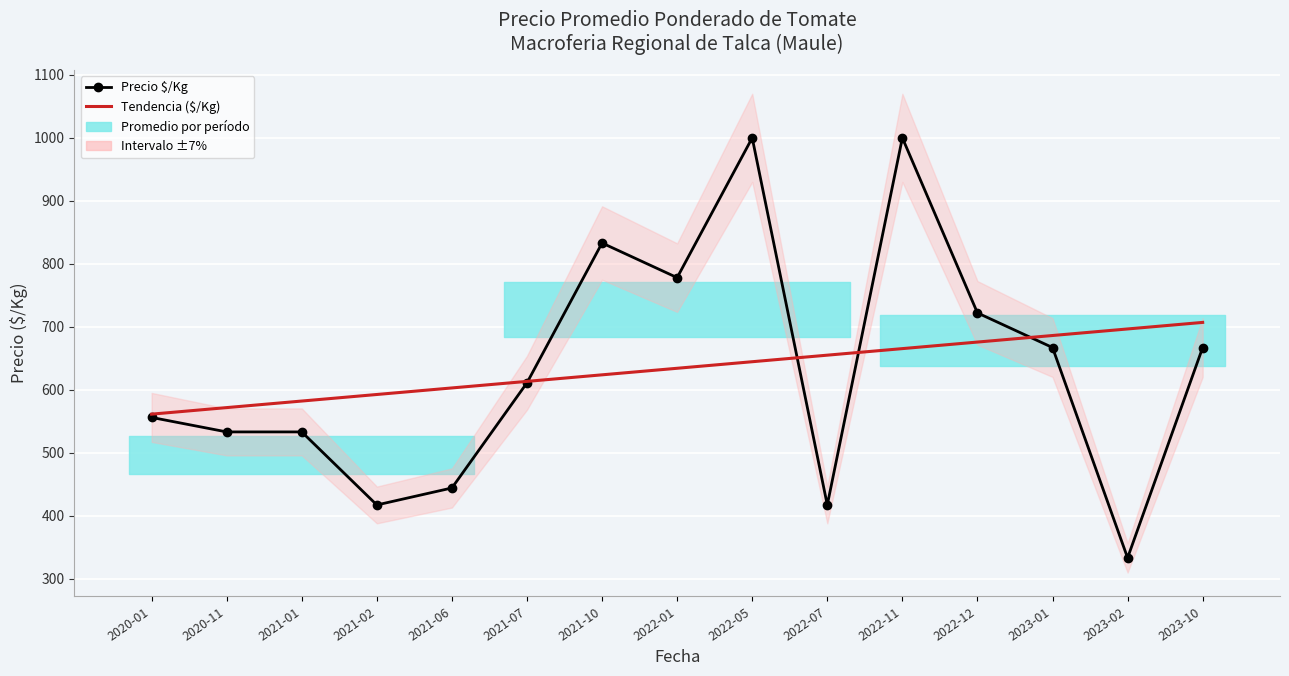

Which category has the highest value in the Precio $/Kg series?

2022-05